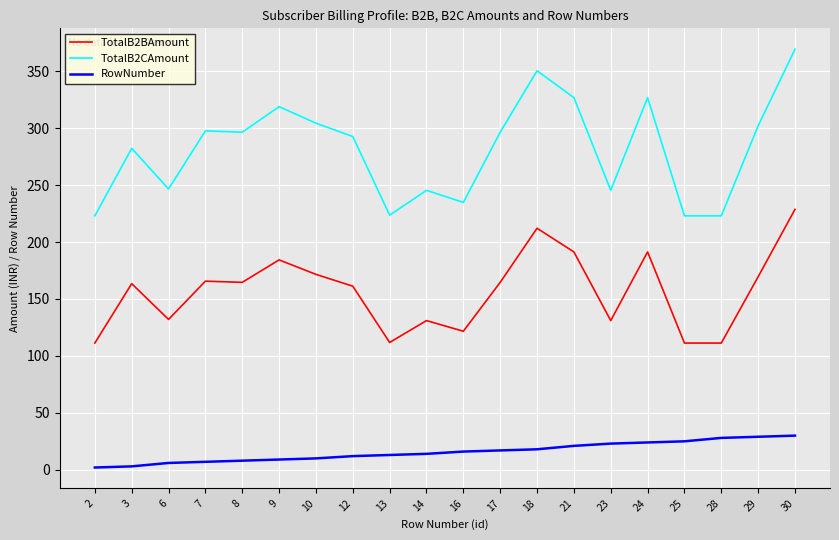

What is the minimum value for TotalB2CAmount?

223.0